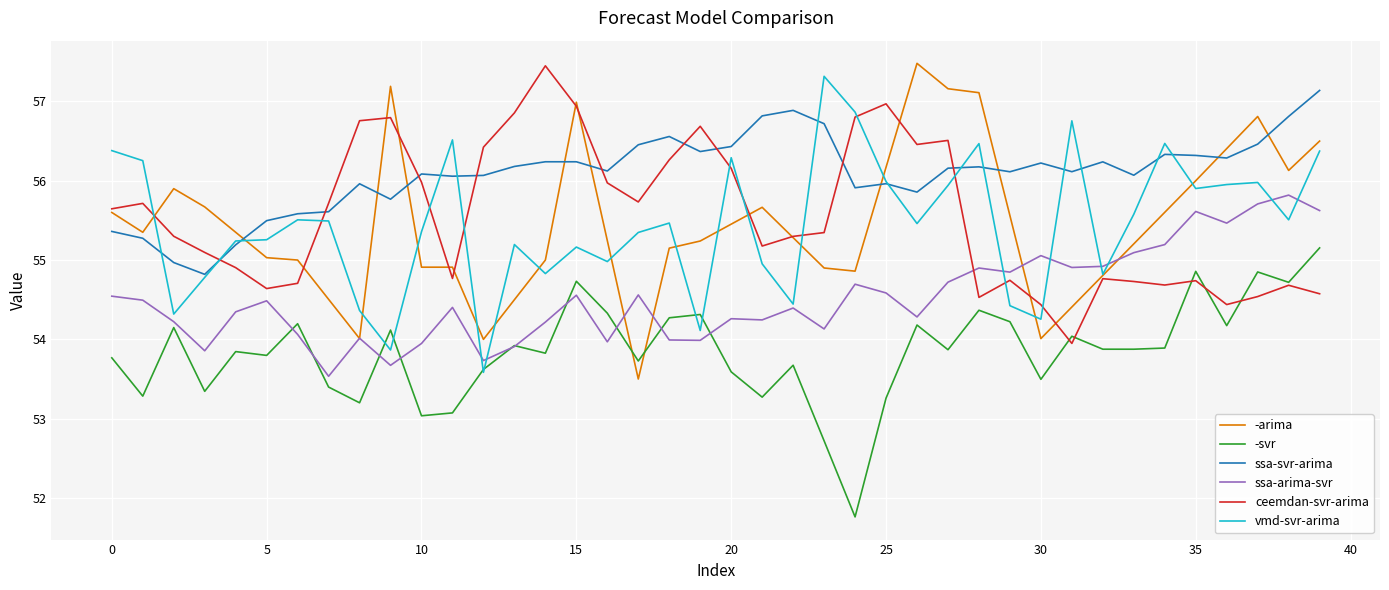

What is the difference between the maximum and minimum values in the ssa-arima-svr series?

2.3